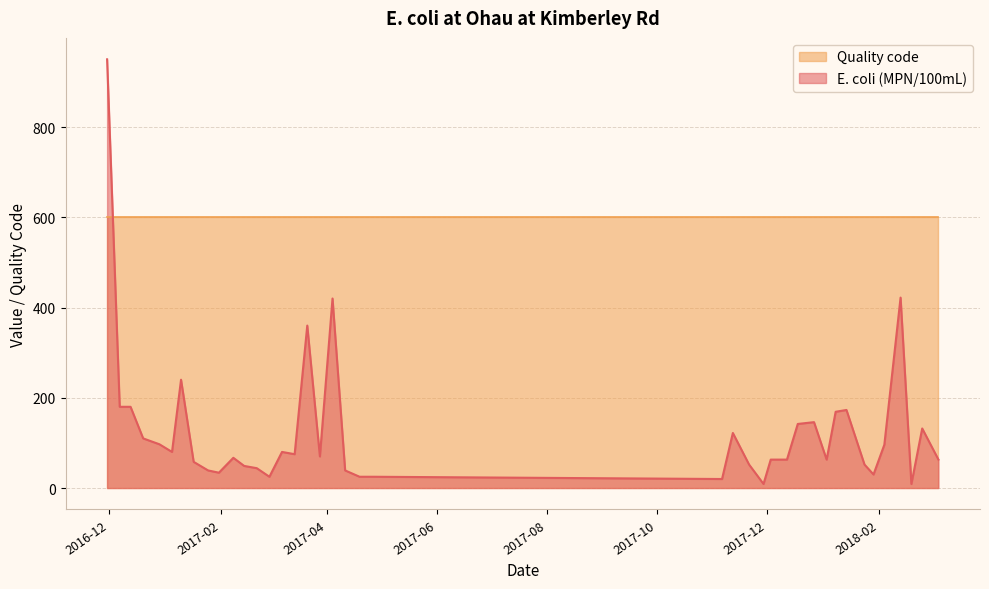

The chart shows a value of 420 at 2017-04-04. True or false?

True